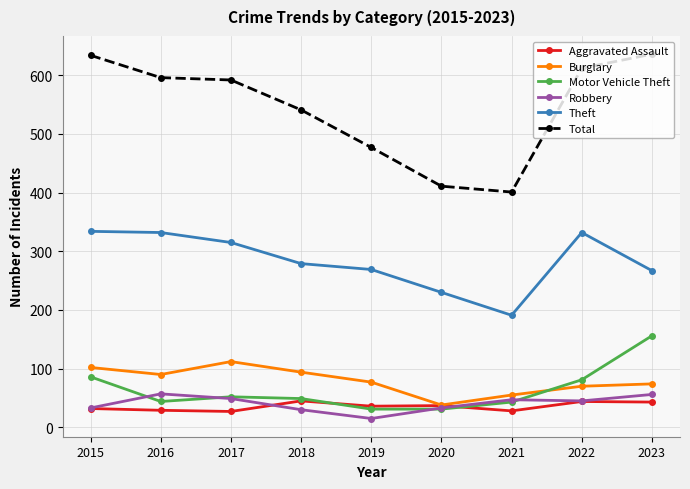

True or false: Total has a value of 477 at 2019.

True